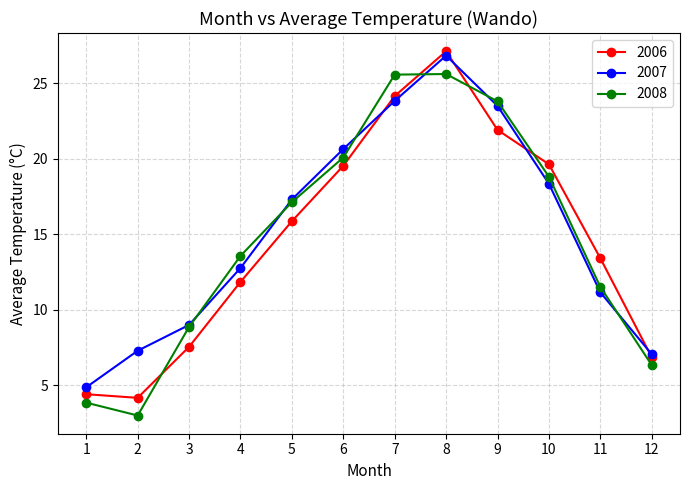

What is the spread (max minus min) of values at 5?

1.4